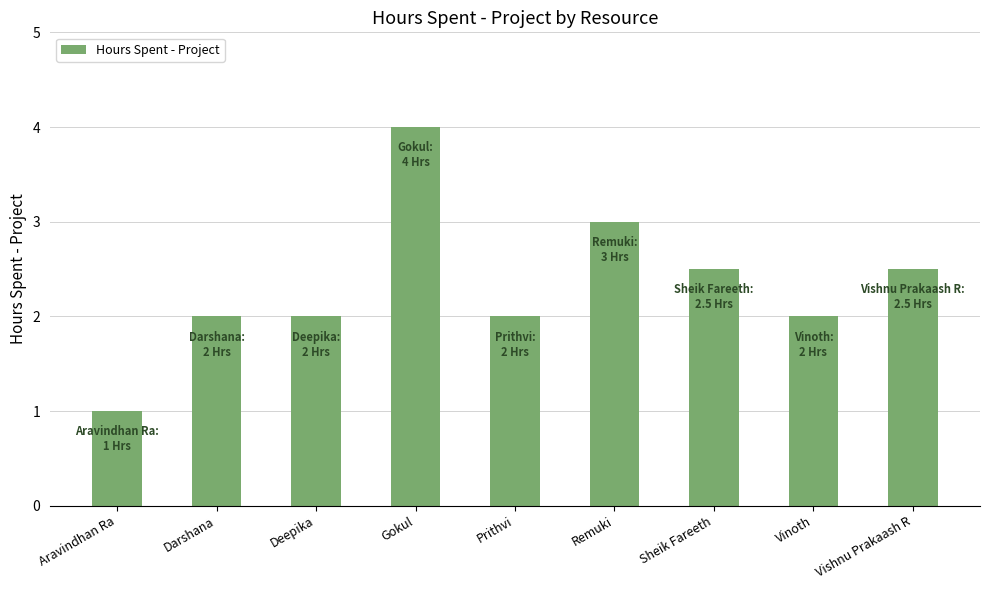

What is the label of the 3rd bar from the right?

Sheik Fareeth